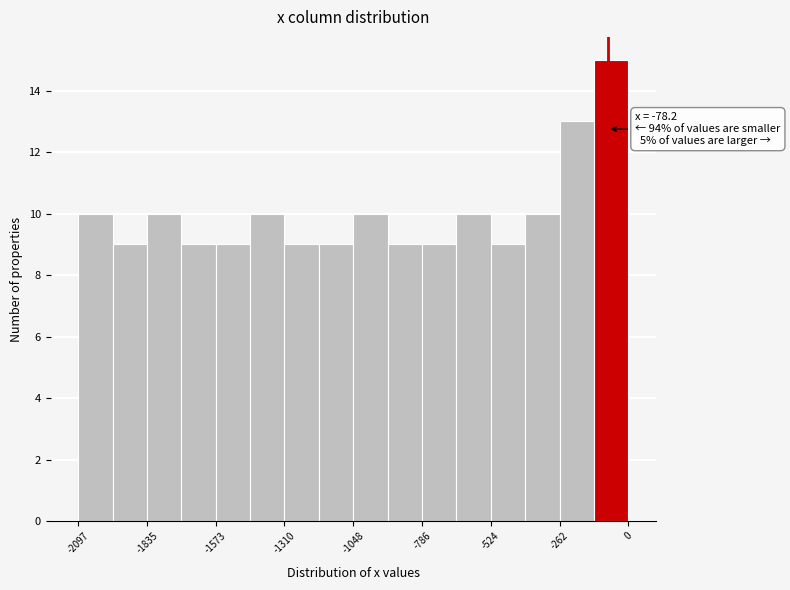

Read against the x-axis, roughly where is the centre of the tallest bar?

-50